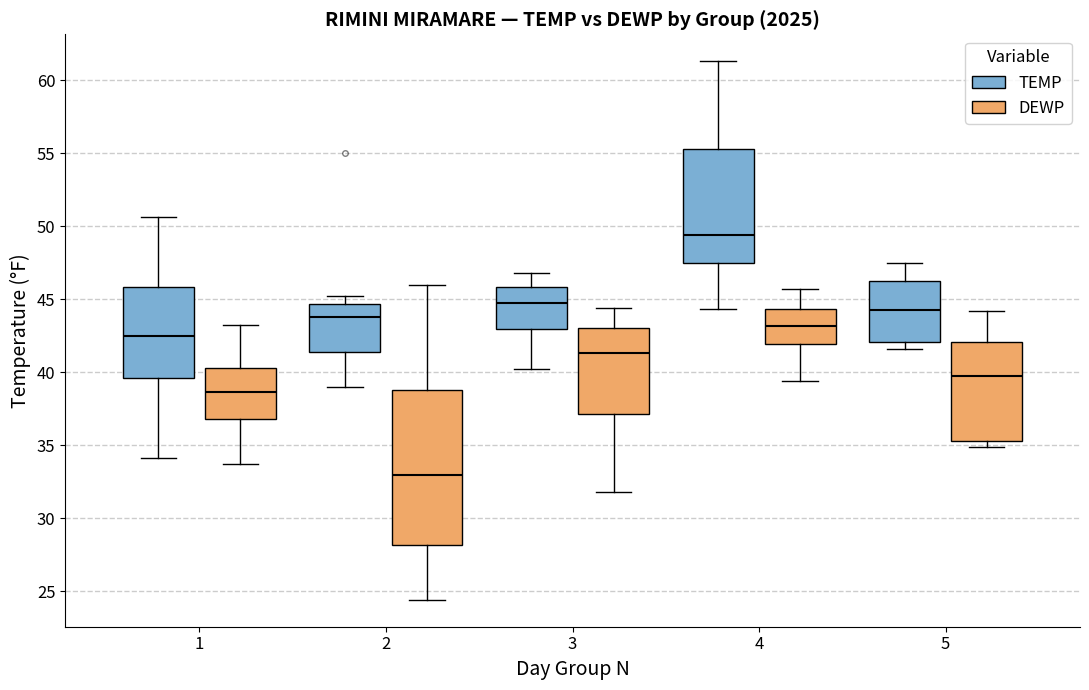

Where does the median line of the box for 5 (TEMP) sit on the y-axis? The values are not printed on the chart, so give them approximately, as read against the axis.

44.5